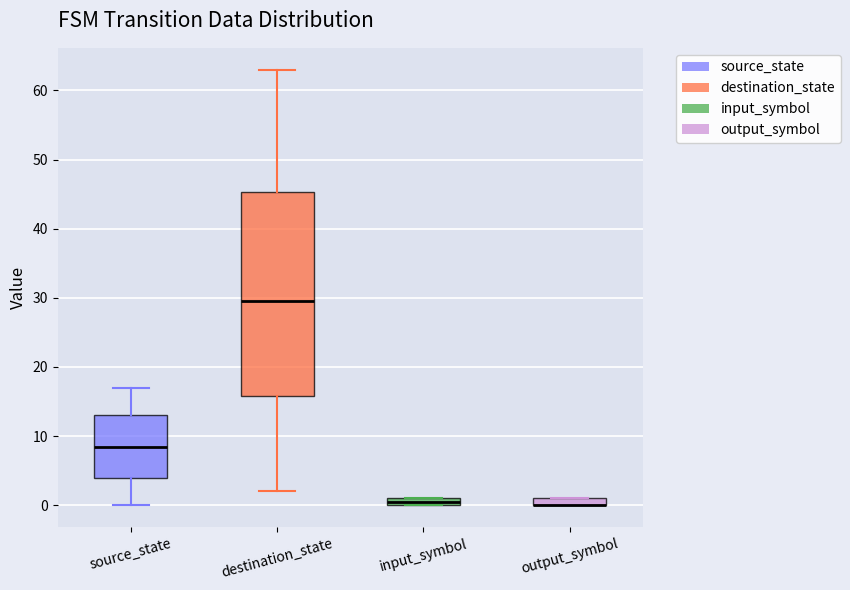

Comparing the boxes themselves (not the whiskers), which one is the tallest?

destination_state